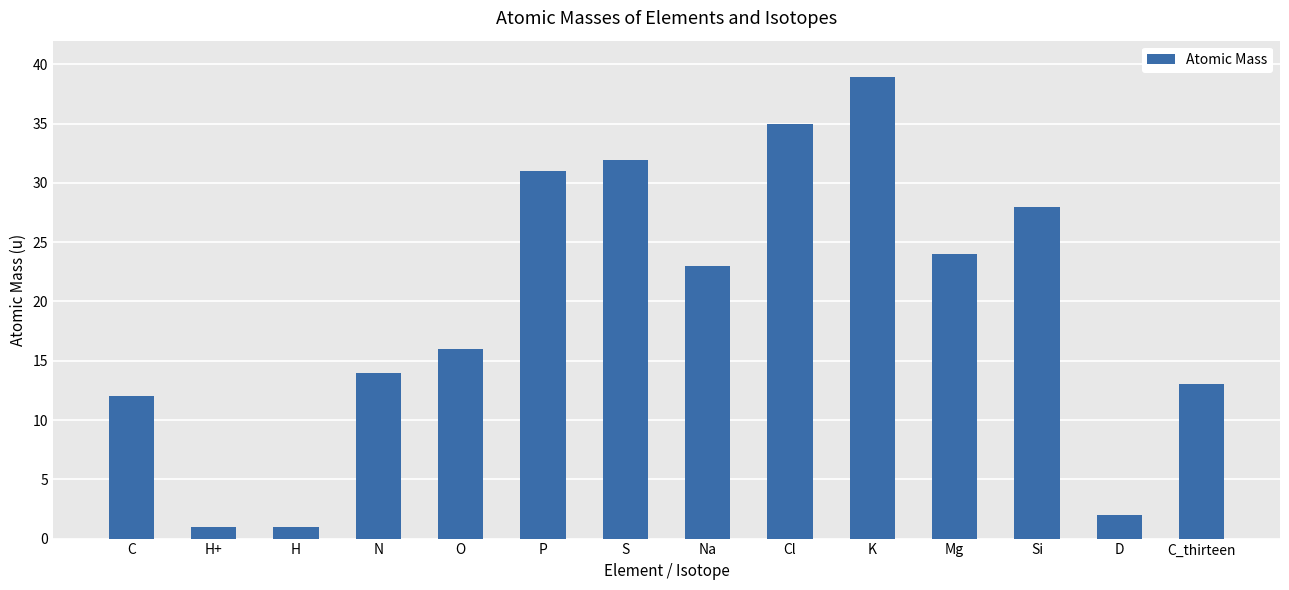

Which category has the highest value across all series?

K